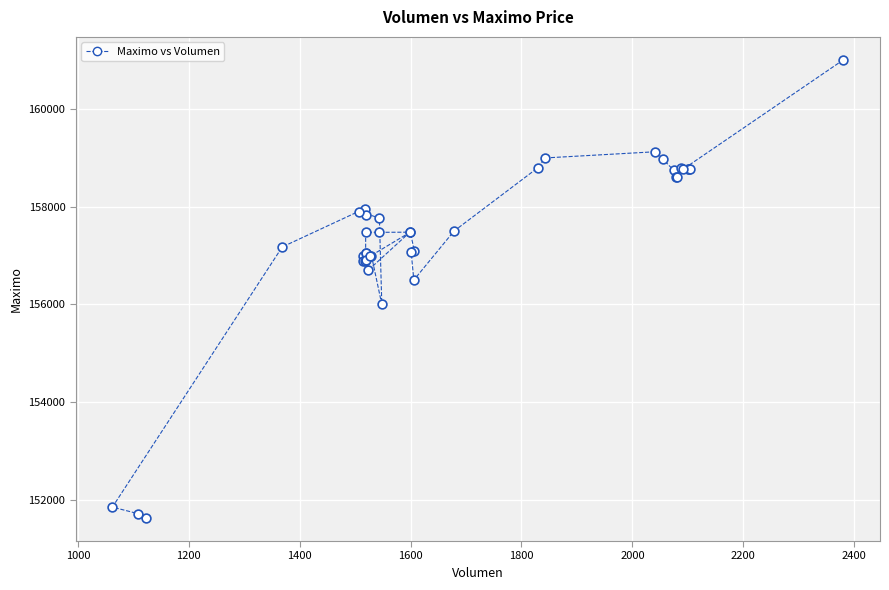

What Y value in the scatter plot is closest to 156316?

156500